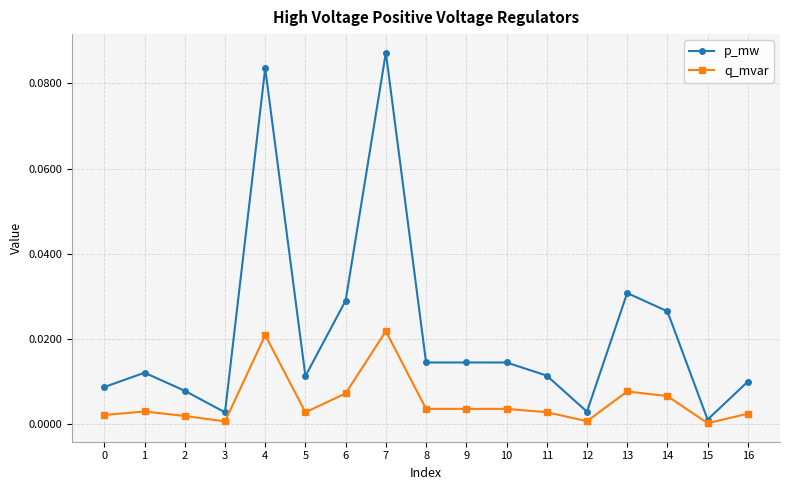

Which series changed the most between 5 and 7?

p_mw